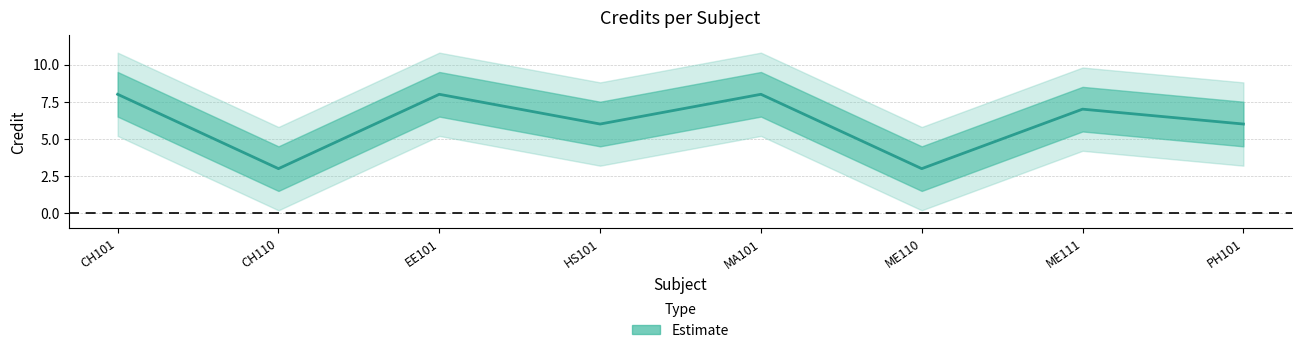

What is the sum of the values at MA101 and ME111?

15